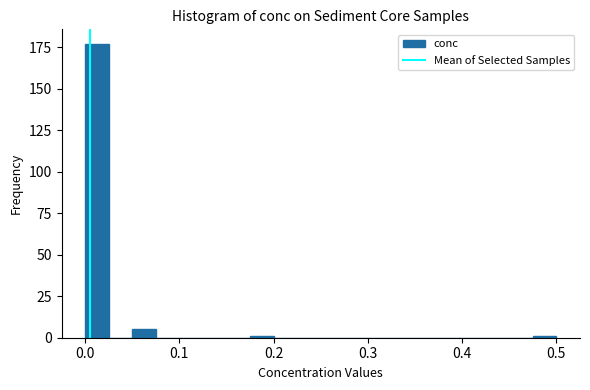

Read against the x-axis, roughly where is the centre of the tallest bar?

0.01